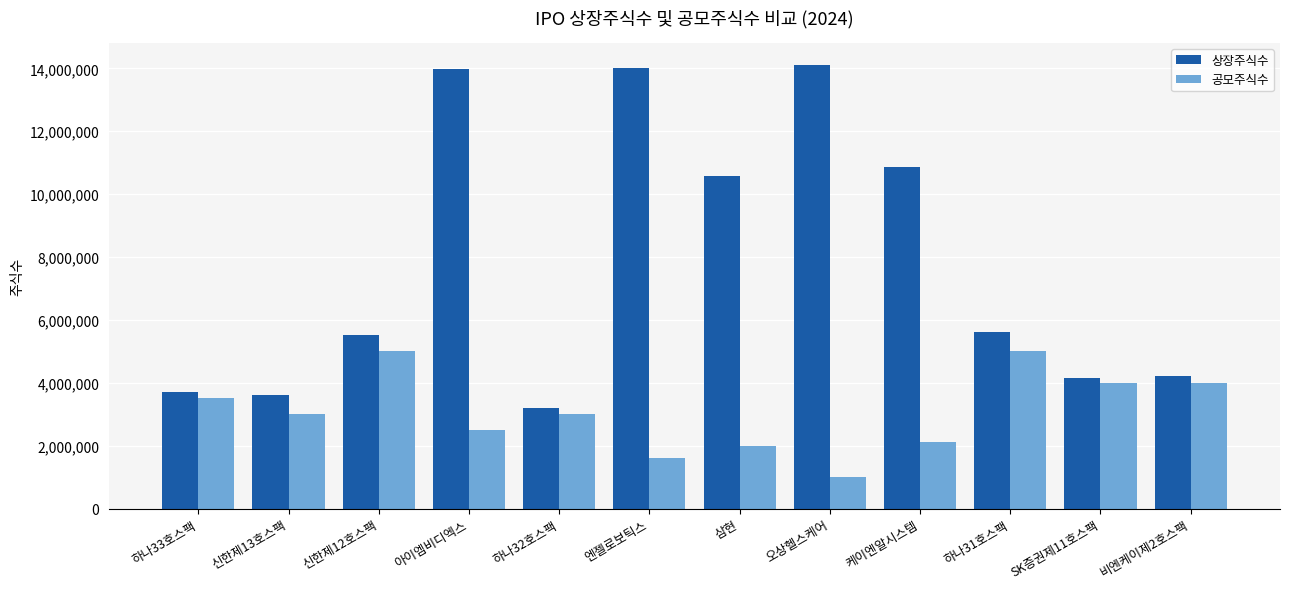

What is the sum of the 공모주식수 values at 신한제12호스팩 and 비엔케이제2호스팩?

9000000